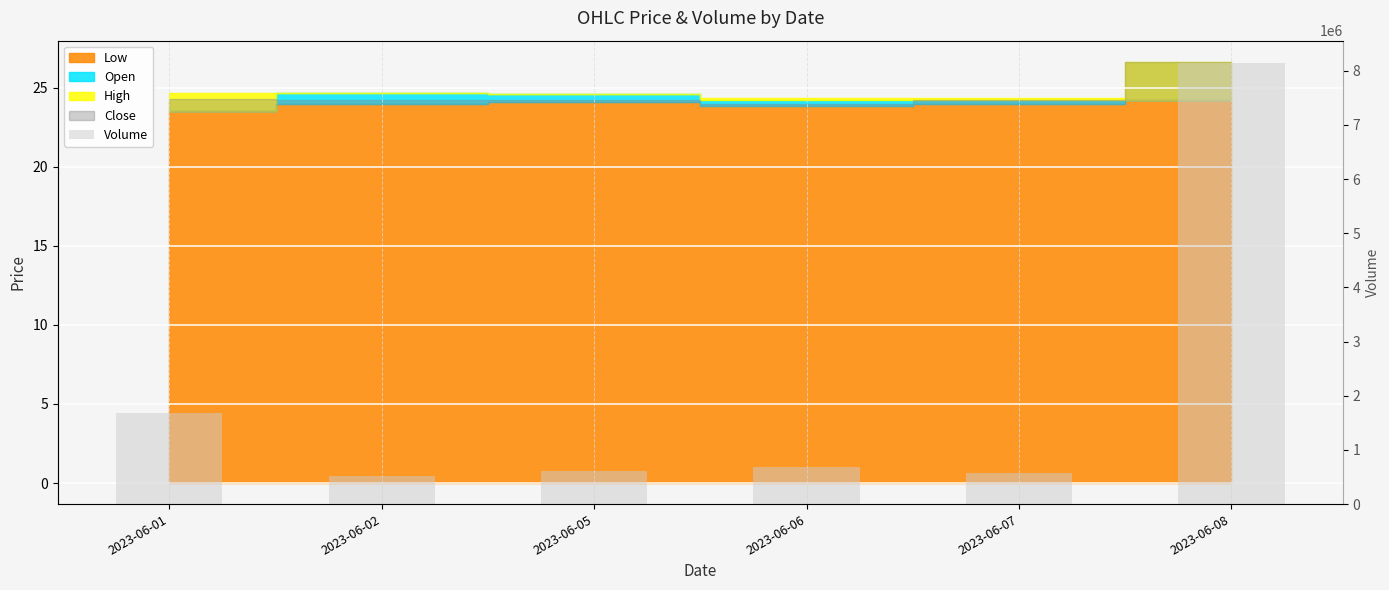

Is it true that the value at 2023-06-01 is 2859250?

False